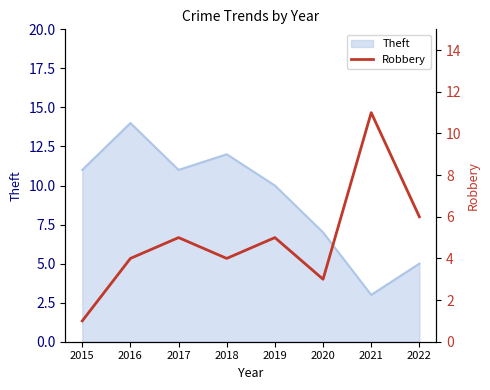

Where does the data first go above 5?

2021